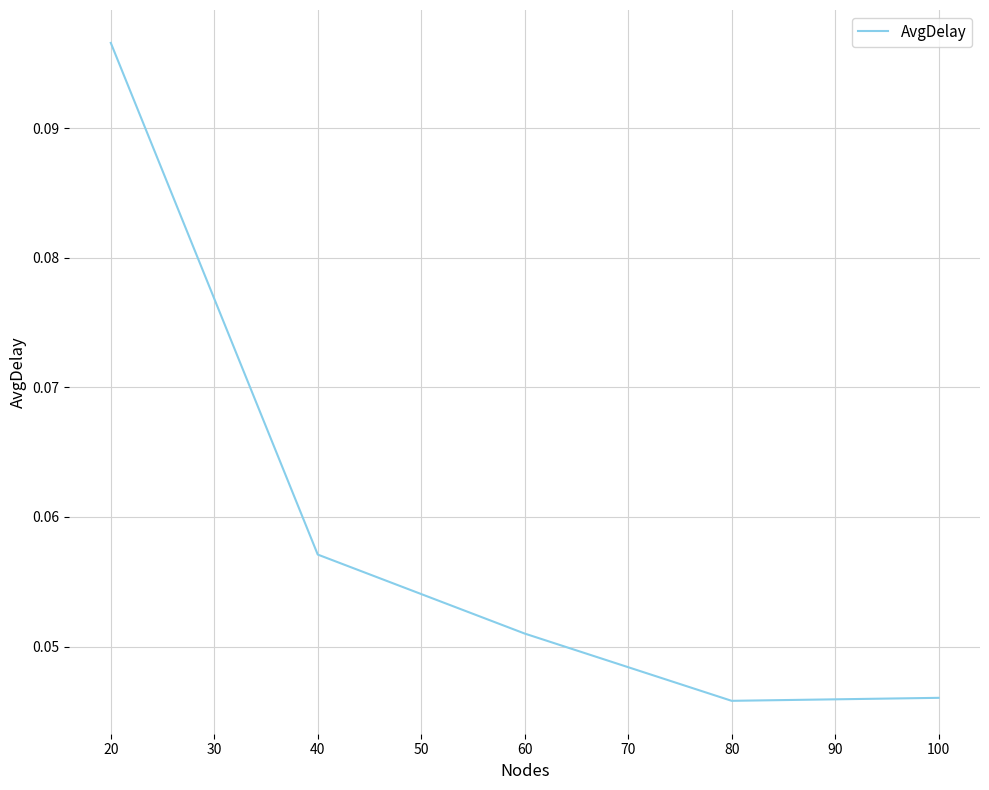

What is the sum of all values?

0.3